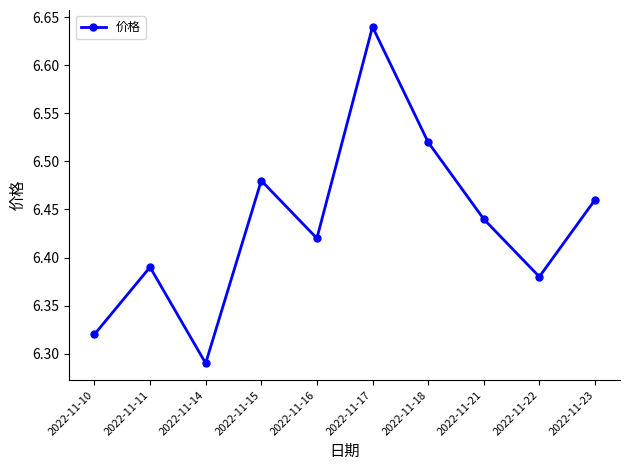

Between 2022-11-23 and 2022-11-22, which is larger?

2022-11-23